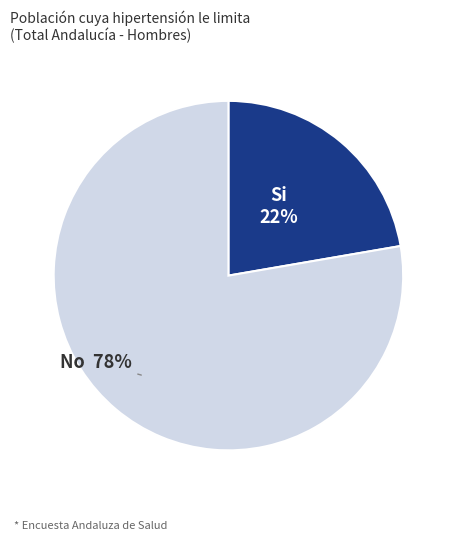

How many slices are in this pie chart?

2